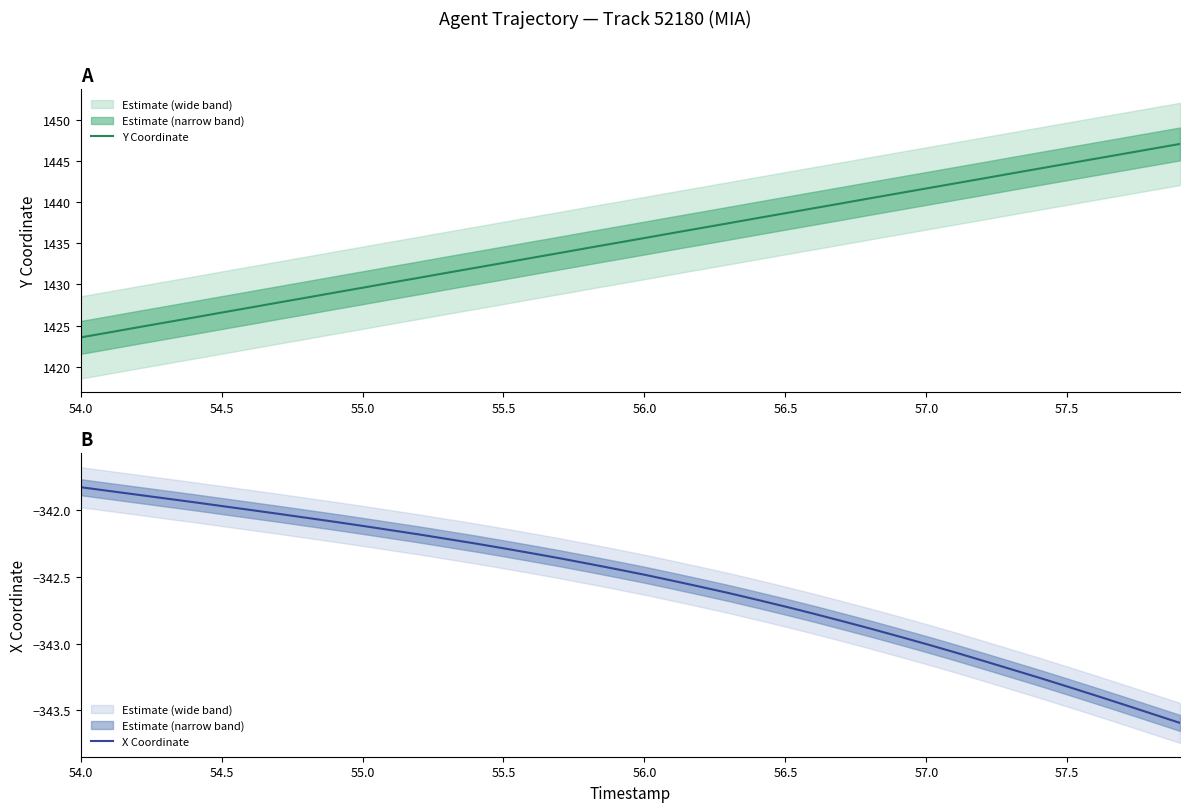

The value of Y Coordinate at 56.5 is 1438.7. True or false?

True